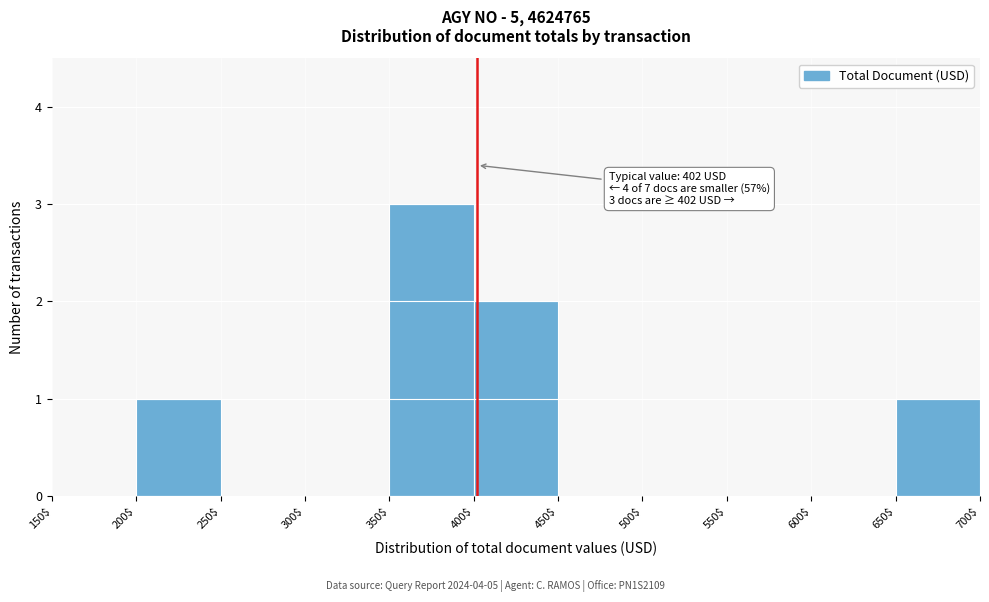

Which range on the x-axis has the tallest bar?

350$ to 400$